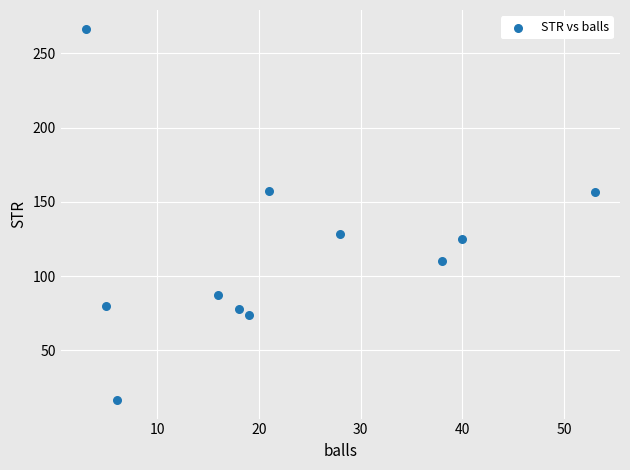

What Y value in the scatter plot is closest to 141?

128.6